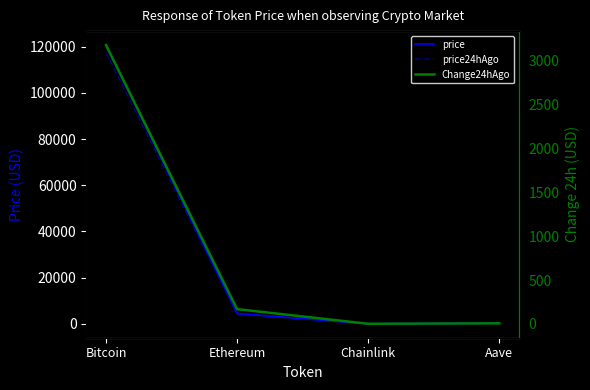

Is this an area chart (filled region under the line)?

No